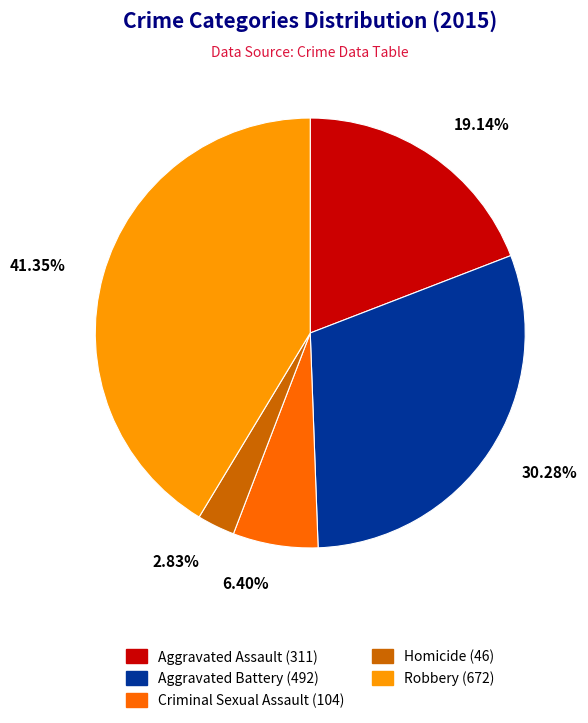

To the nearest percent, what is the difference between the Criminal Sexual Assault and Robbery slice percentages?

35%